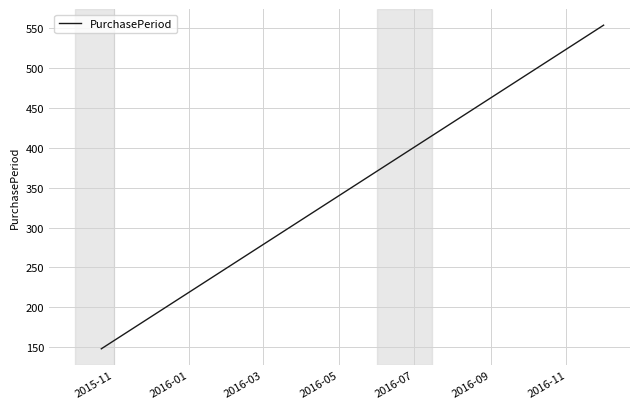

What is the smallest value displayed?

148